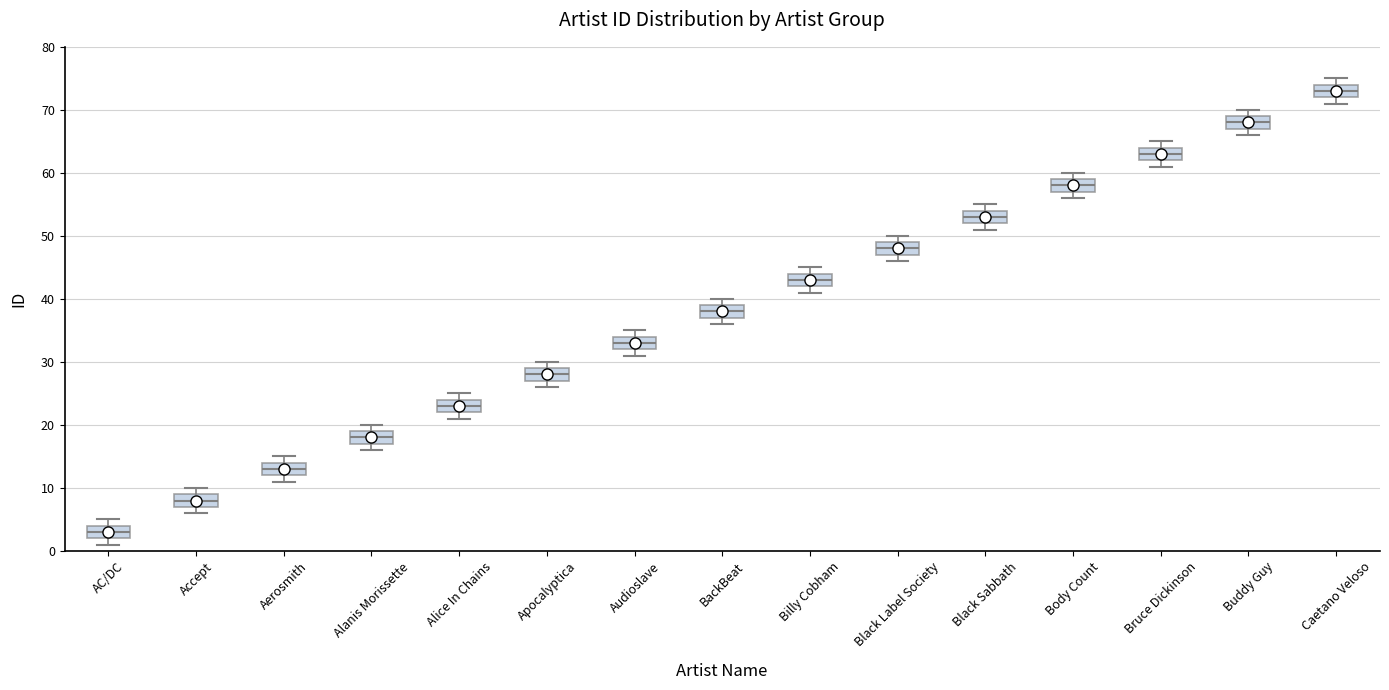

Which box's median line is the highest?

Caetano Veloso